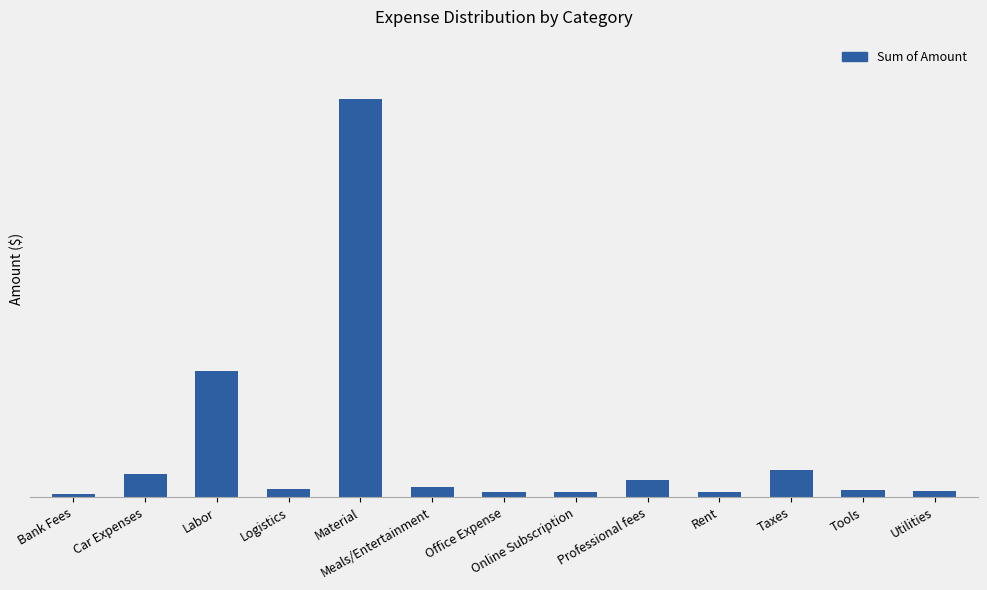

Rank the categories by value from highest to lowest.

Material, Labor, Taxes, Car Expenses, Professional fees, Meals/Entertainment, Logistics, Tools, Utilities, Office Expense, Rent, Online Subscription, Bank Fees